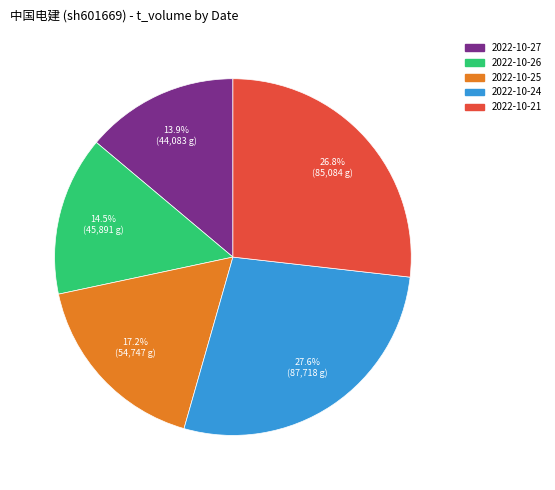

Is there any slice that represents more than half of the pie?

No